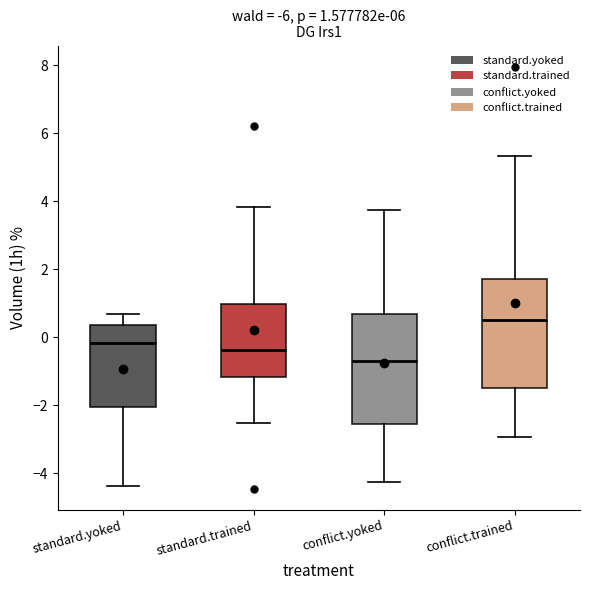

Which box's median line is the lowest?

conflict.yoked